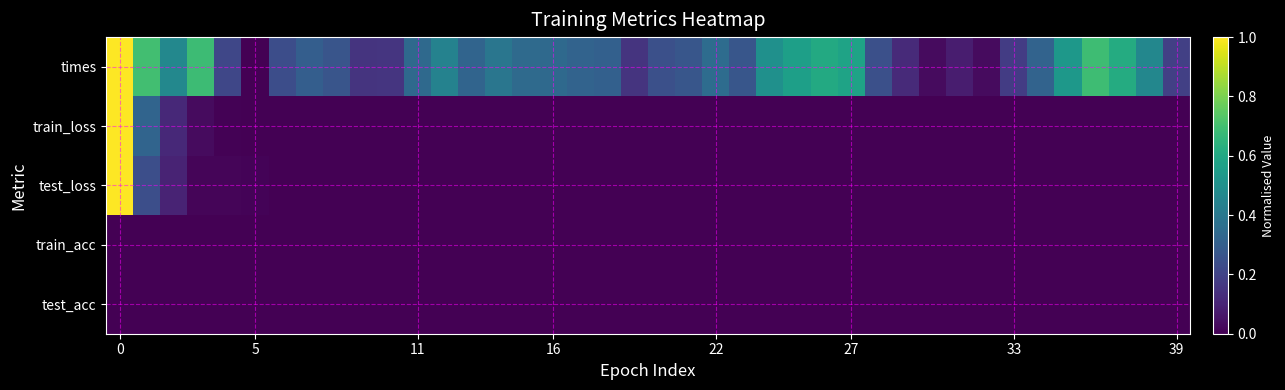

Reading left to right, transcribe all the data shown in this chart.

row_0: 1.0	0.7	0.5	0.7	0.2	0.0	0.2	0.3	0.3	0.2	0.2	0.3	0.4	0.3	0.4	0.3	0.3	0.3	0.3	0.1	0.2	0.3	0.4	0.3	0.5	0.6	0.6	0.6	0.2	0.1	0.0	0.1	0.0	0.2	0.3	0.5	0.7	0.6	0.5	0.2
row_1: 1.0	0.3	0.1	0.0	0.0	0.0	0.0	0.0	0.0	0.0	0.0	0.0	0.0	0.0	0.0	0.0	0.0	0.0	0.0	0.0	0.0	0.0	0.0	0.0	0.0	0.0	0.0	0.0	0.0	0.0	0.0	0.0	0.0	0.0	0.0	0.0	0.0	0.0	0.0	0.0
row_2: 1.0	0.2	0.1	0.0	0.0	0.0	0.0	0.0	0.0	0.0	0.0	0.0	0.0	0.0	0.0	0.0	0.0	0.0	0.0	0.0	0.0	0.0	0.0	0.0	0.0	0.0	0.0	0.0	0.0	0.0	0.0	0.0	0.0	0.0	0.0	0.0	0.0	0.0	0.0	0.0
row_3: 0.0	0.0	0.0	0.0	0.0	0.0	0.0	0.0	0.0	0.0	0.0	0.0	0.0	0.0	0.0	0.0	0.0	0.0	0.0	0.0	0.0	0.0	0.0	0.0	0.0	0.0	0.0	0.0	0.0	0.0	0.0	0.0	0.0	0.0	0.0	0.0	0.0	0.0	0.0	0.0
row_4: 0.0	0.0	0.0	0.0	0.0	0.0	0.0	0.0	0.0	0.0	0.0	0.0	0.0	0.0	0.0	0.0	0.0	0.0	0.0	0.0	0.0	0.0	0.0	0.0	0.0	0.0	0.0	0.0	0.0	0.0	0.0	0.0	0.0	0.0	0.0	0.0	0.0	0.0	0.0	0.0